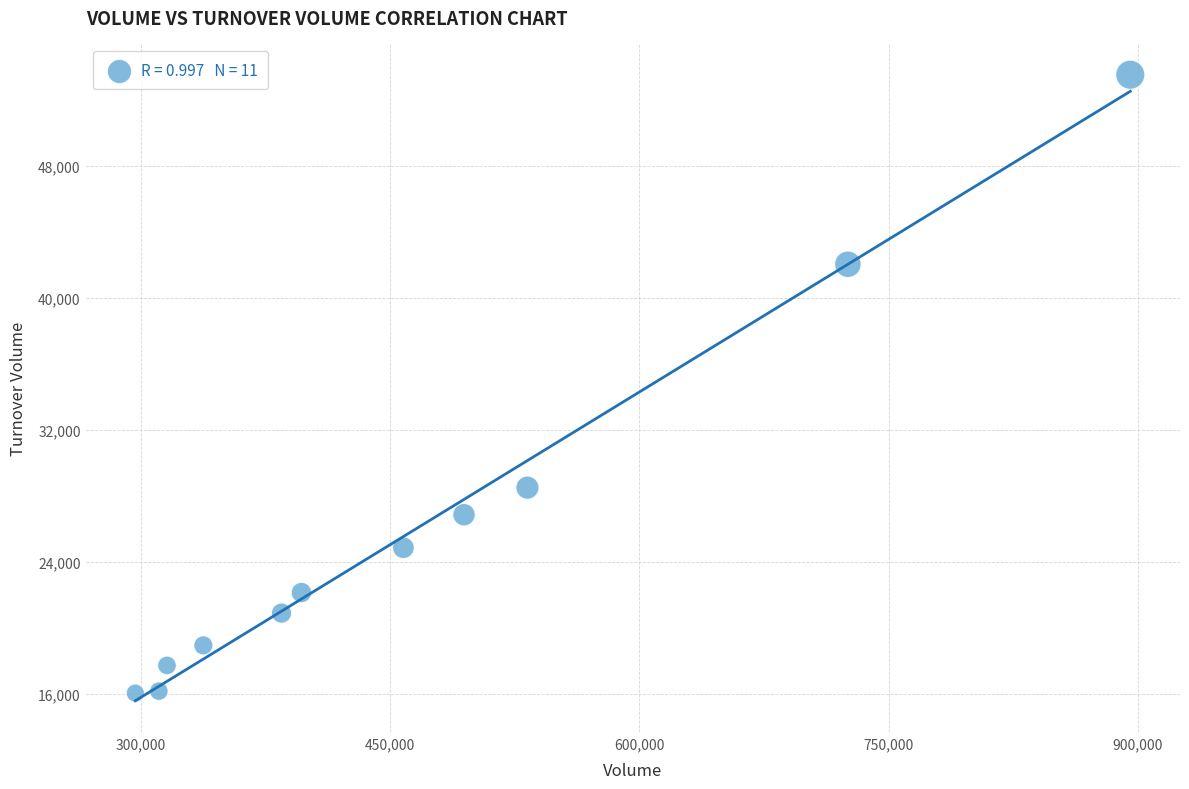

What Y value in the scatter plot is closest to 34791?

28507